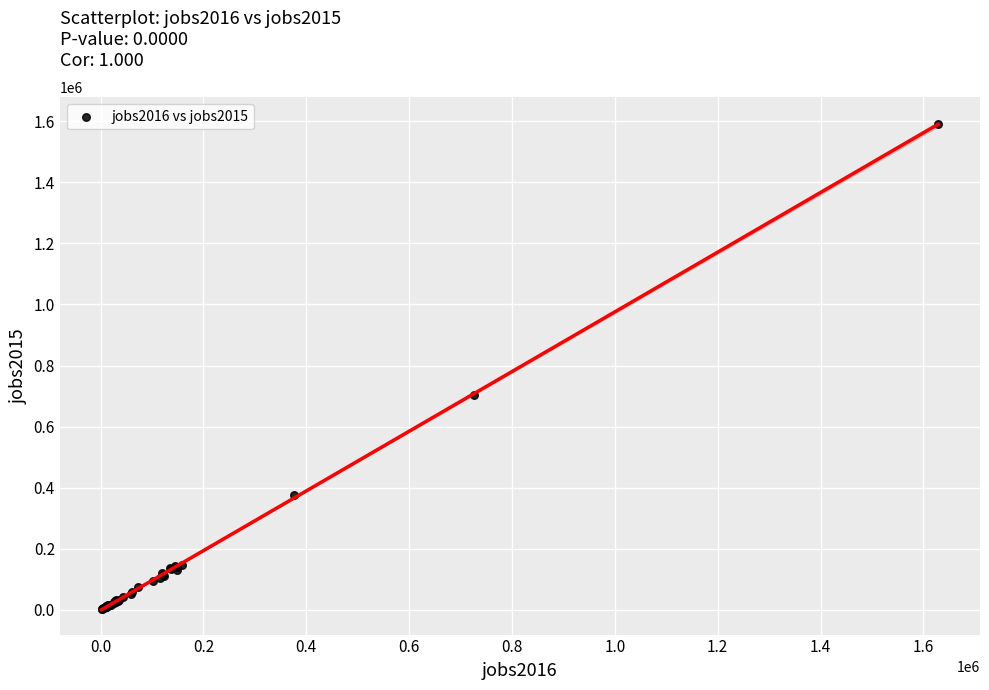

What Y value in the scatter plot is closest to 796968?

704917